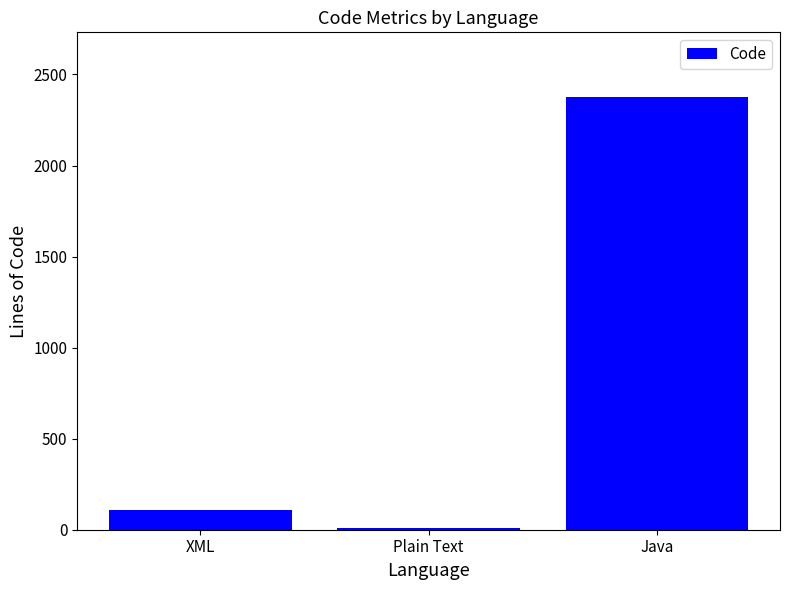

Approximately how many times larger is the value at XML compared to Plain Text?

9.8